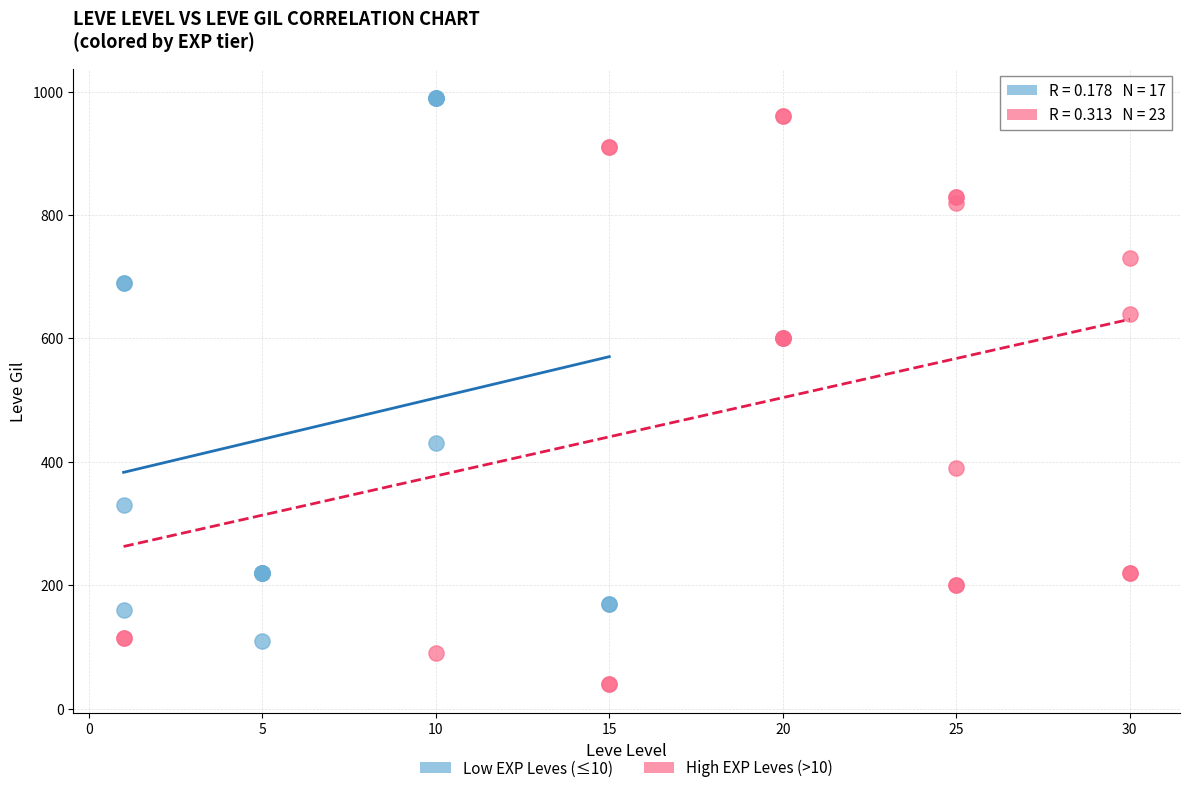

Which series has the widest spread of Y values?

High EXP Leves (>10)